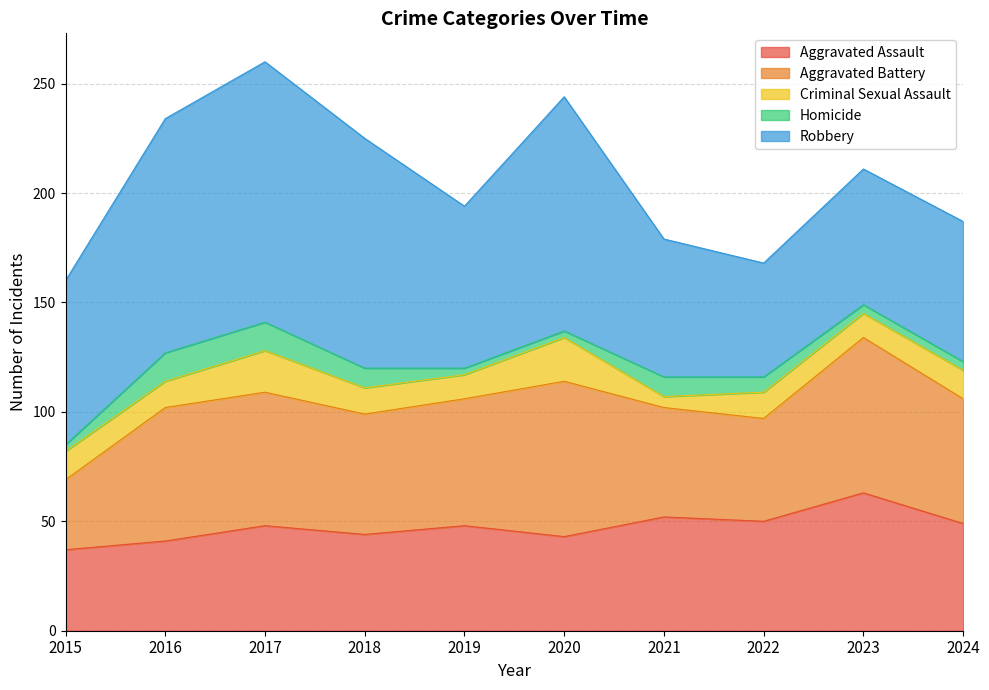

Between 2023 and 2019, which is larger?

2023